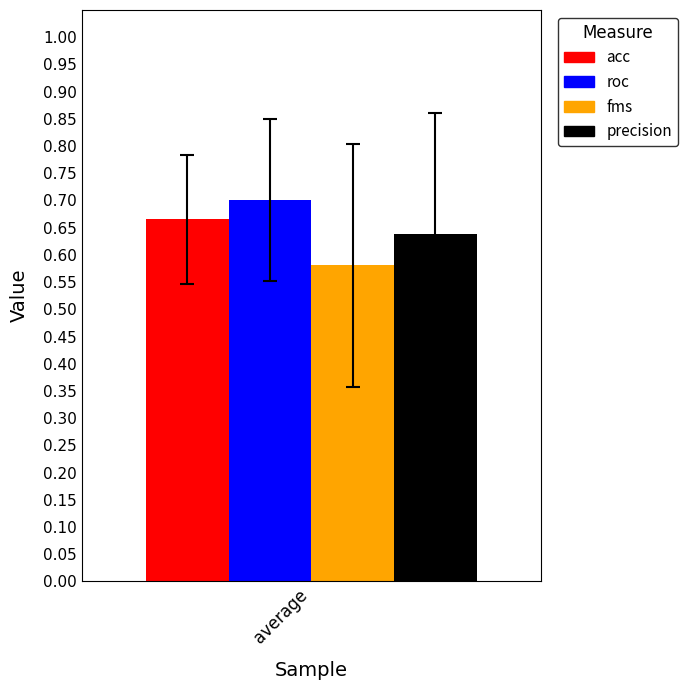

Which series has the largest range (max minus min)?

acc